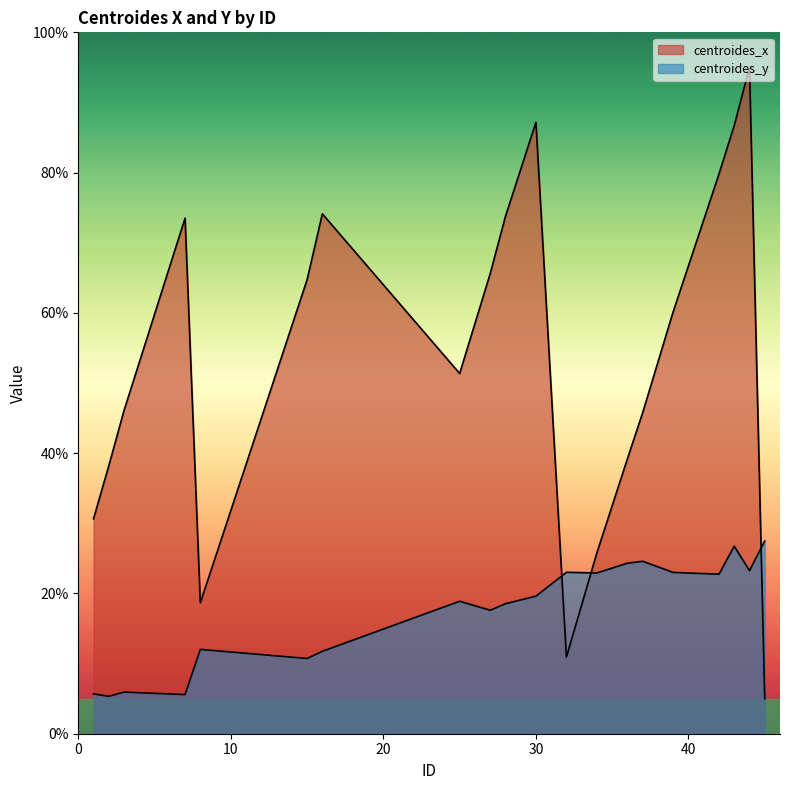

Which has a higher value, 25 or 27?

27